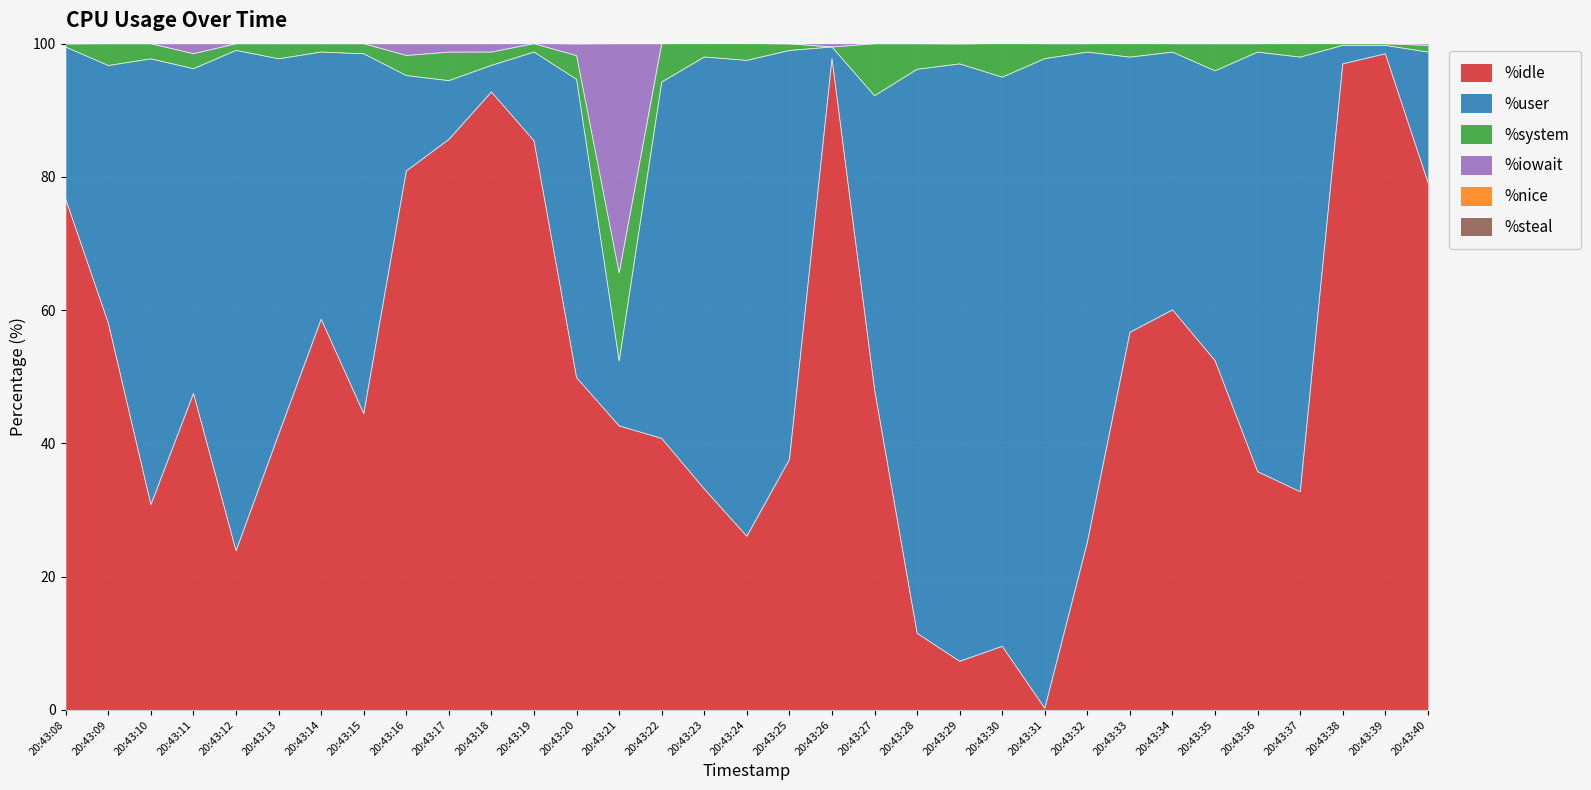

What is the total value across all series at 20:43:14?

100.0